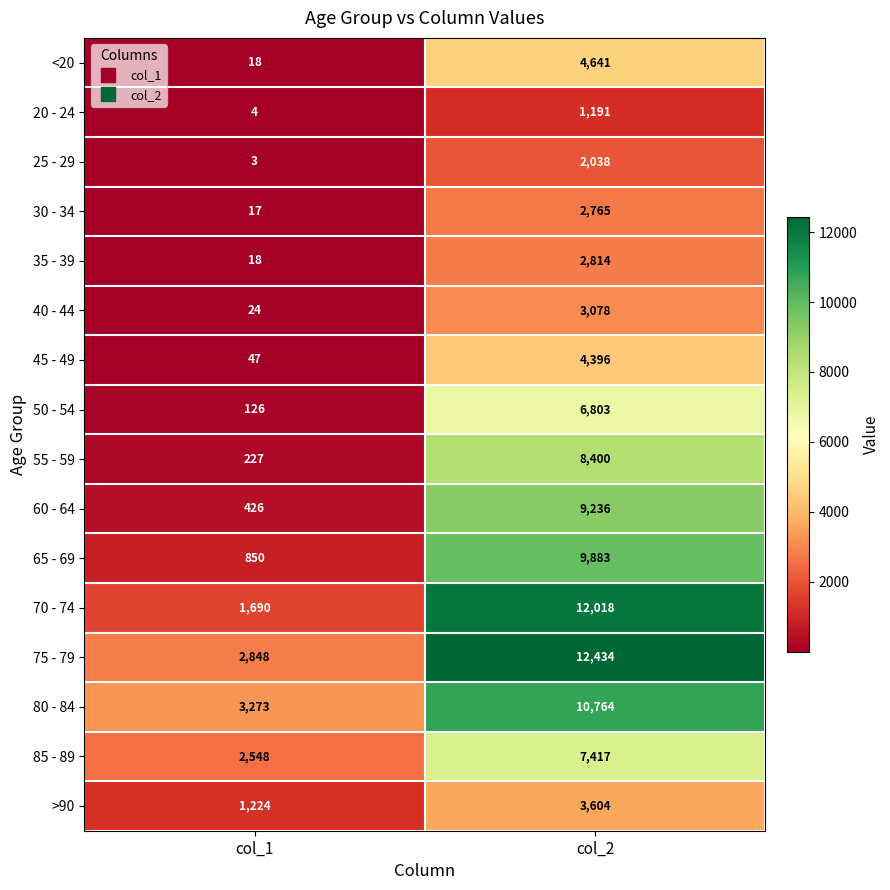

Where is 80 - 84 nearest to the value 7018?

col_1